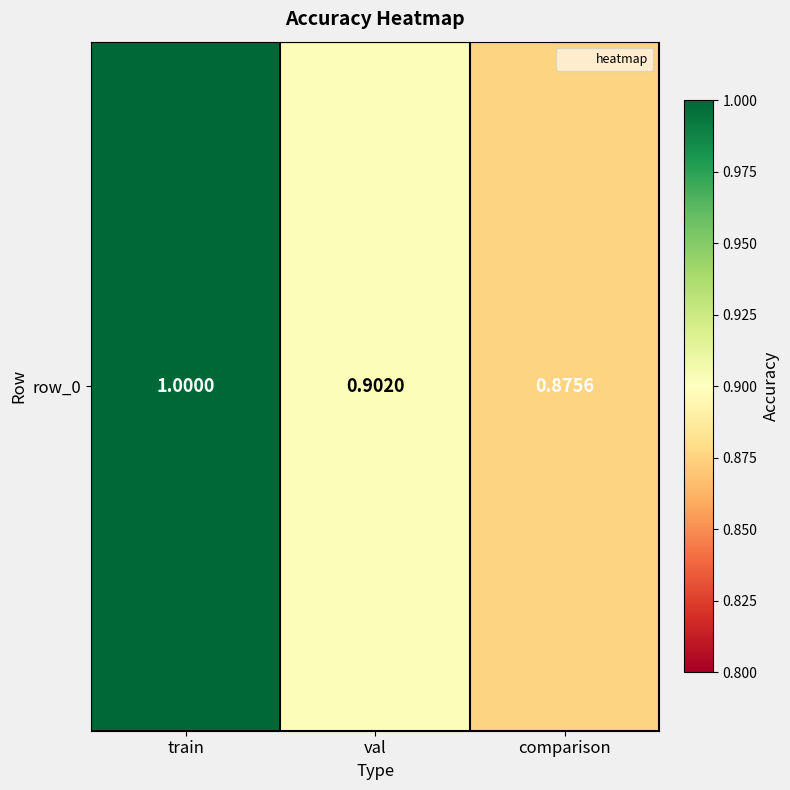

Reading left to right, what are all the values shown in this chart?

1.0	0.9	0.9